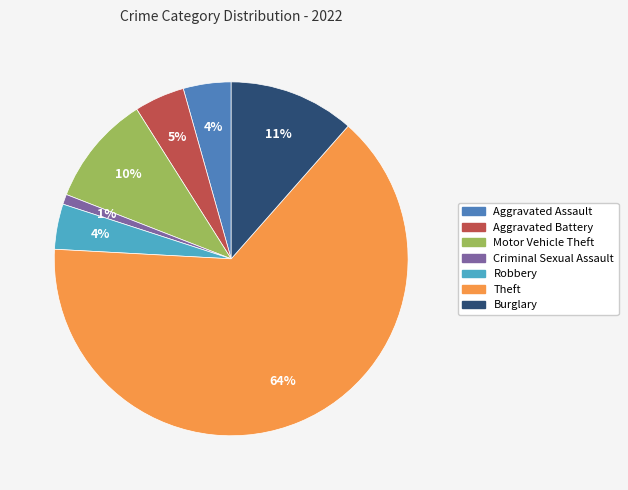

To the nearest percent, what portion does Robbery represent?

4%